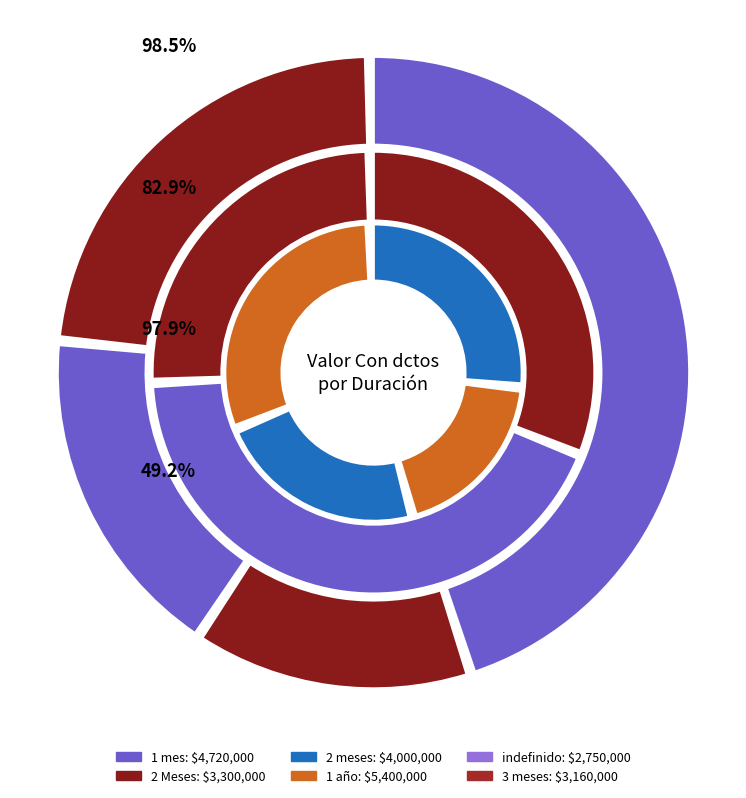

How many slices are in this pie chart?

6